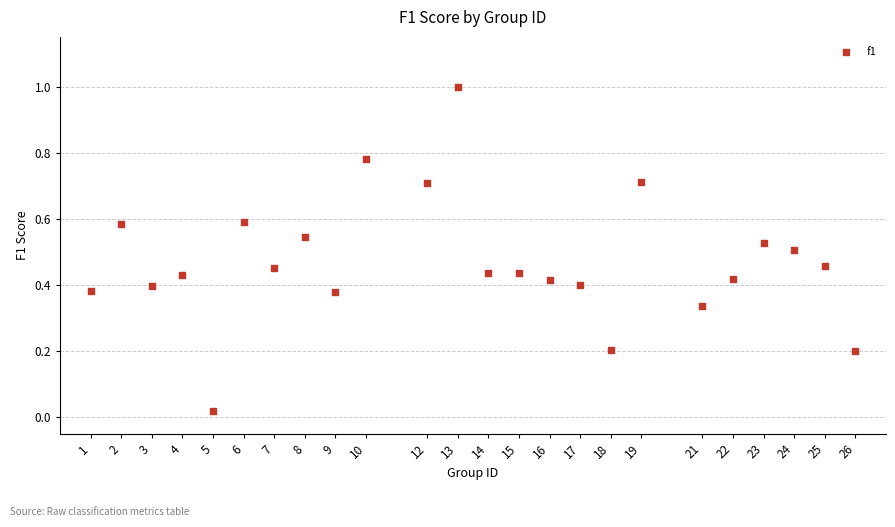

What is the range of X values (max minus min)?

25.0